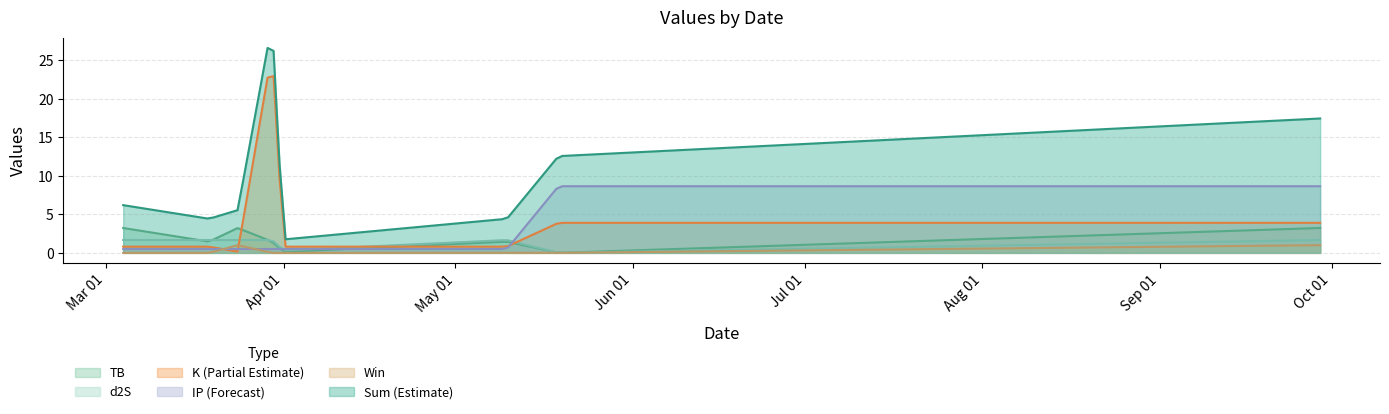

How many lines are shown in the chart?

6